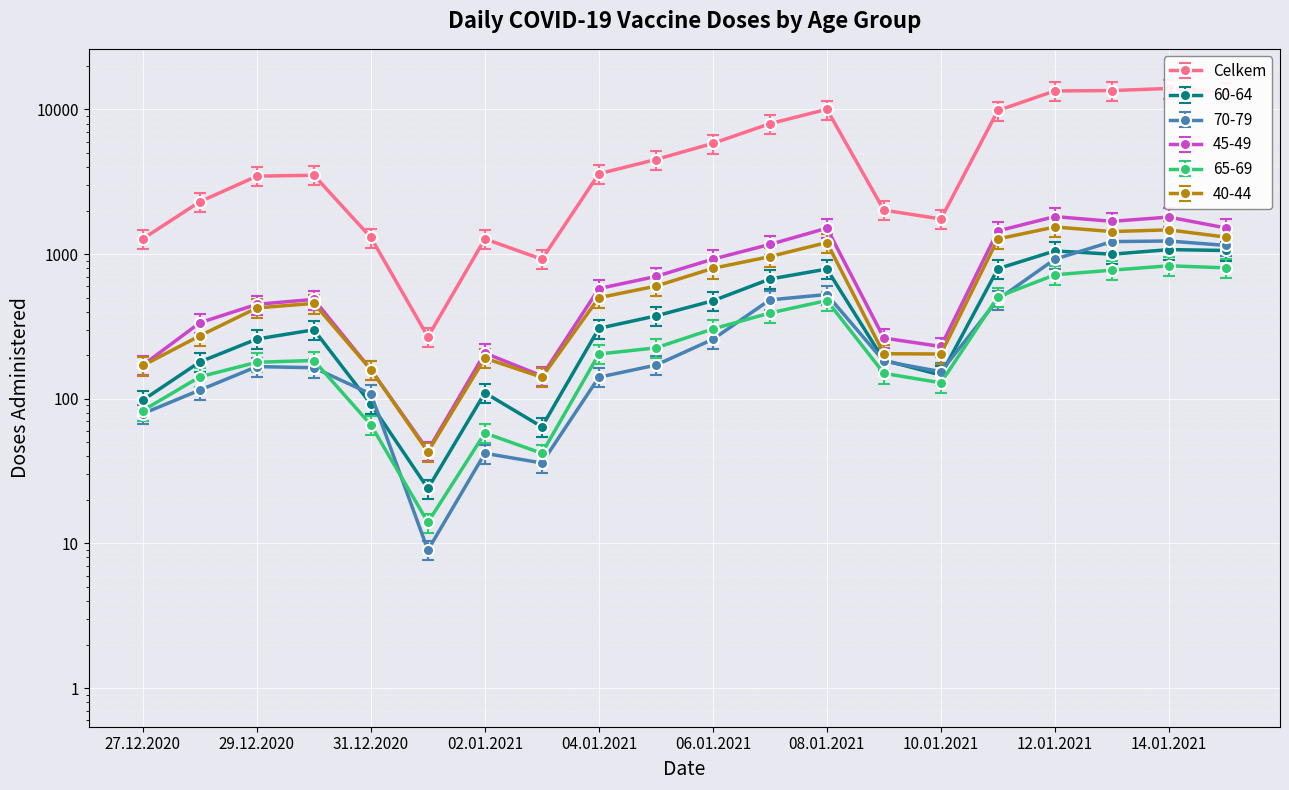

True or false: 60-64 has more than 1 points higher than both neighbors.

True